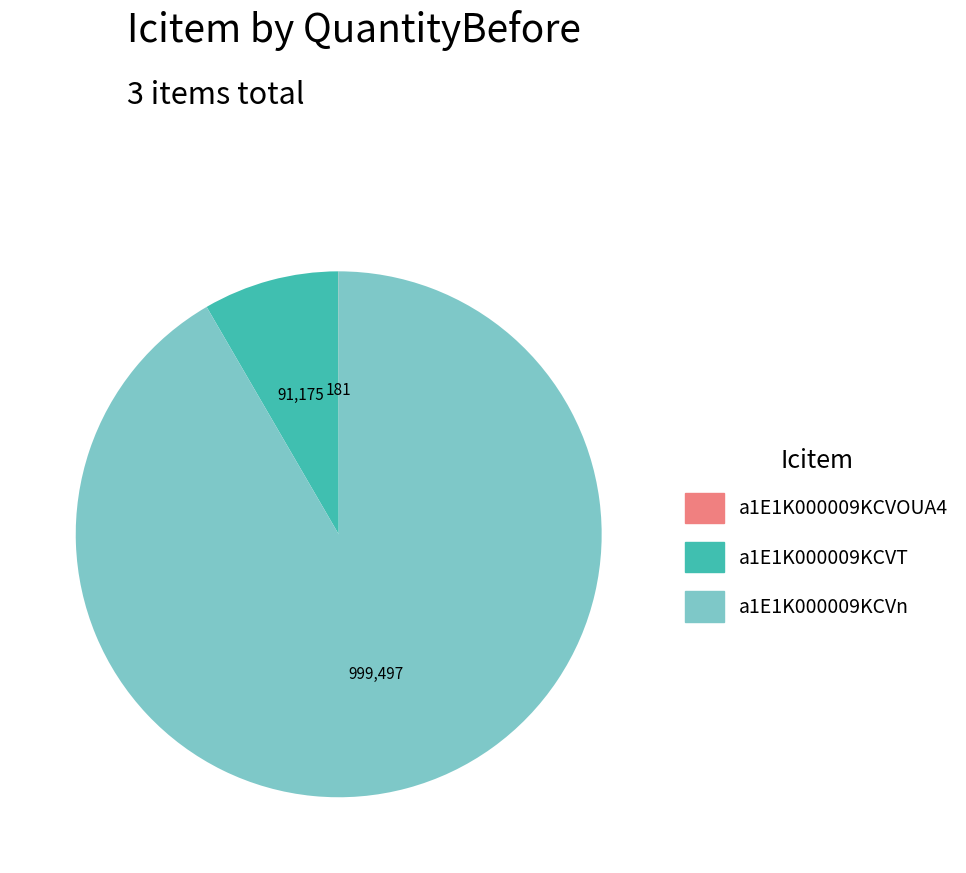

Combined, do a1E1K000009KCVT and a1E1K000009KCVn account for over 50%?

Yes